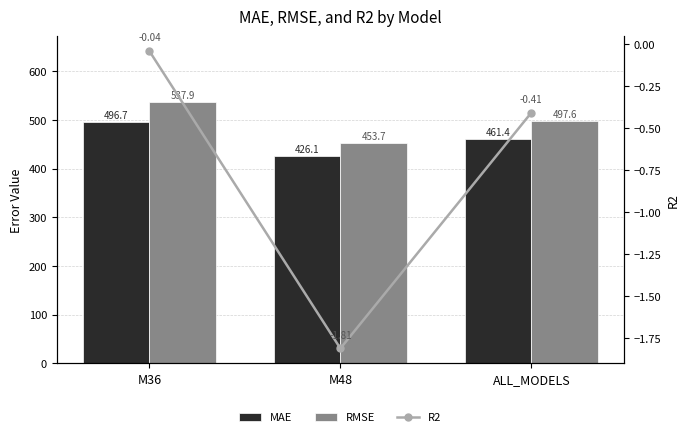

What is the maximum value for MAE?

496.7